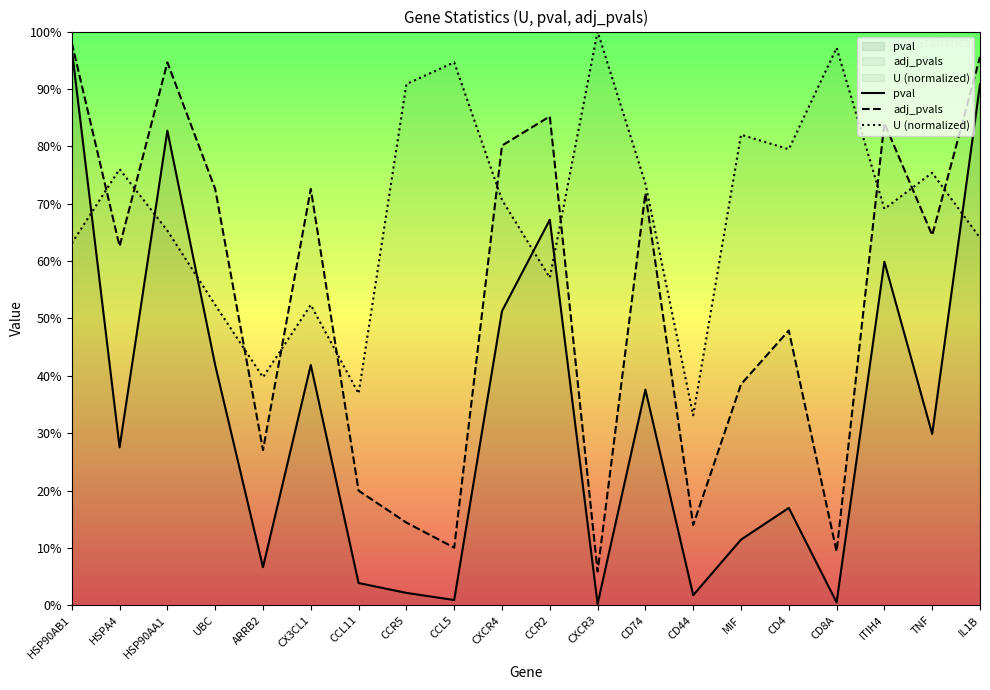

Where is adj_pvals nearest to the value 0?

CXCR3